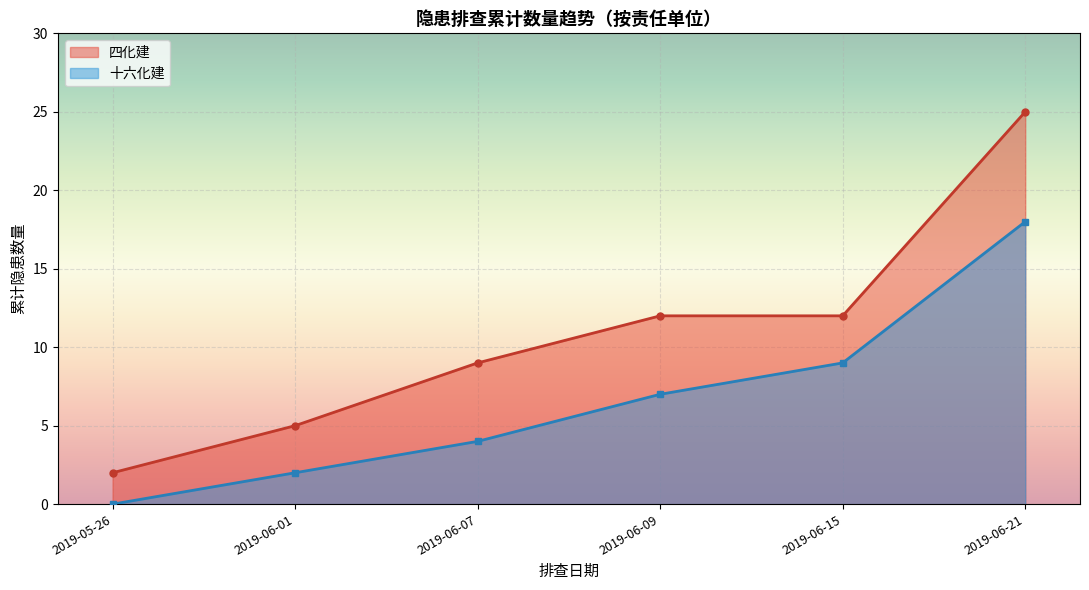

The 四化建 series shows 2 at 2019-06-04. True or false?

False